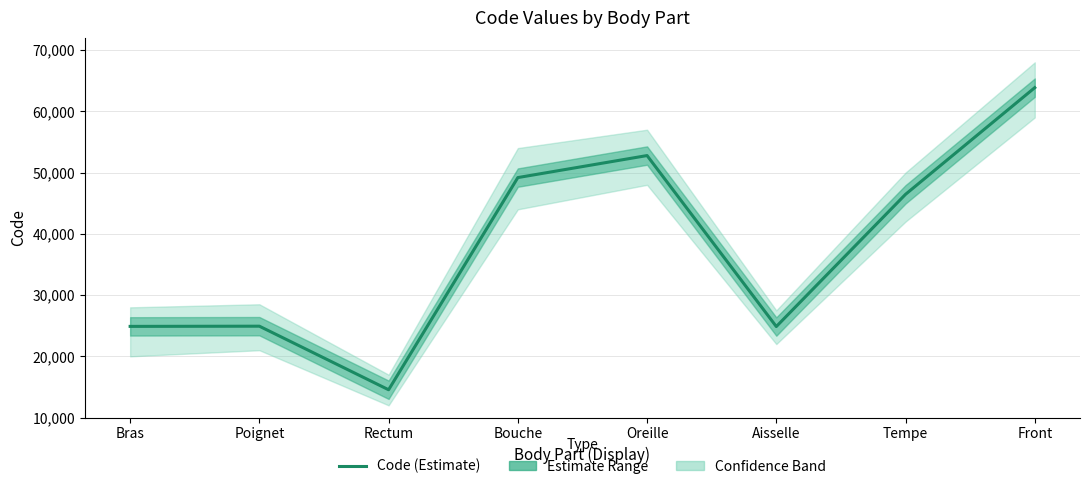

What is the sum of the values at Tempe and Poignet?

71372